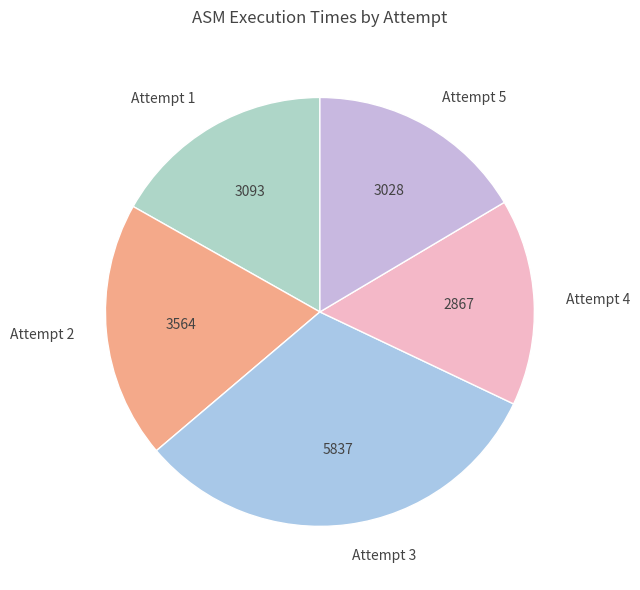

Is the sum of Attempt 3 and Attempt 2 greater than half?

Yes